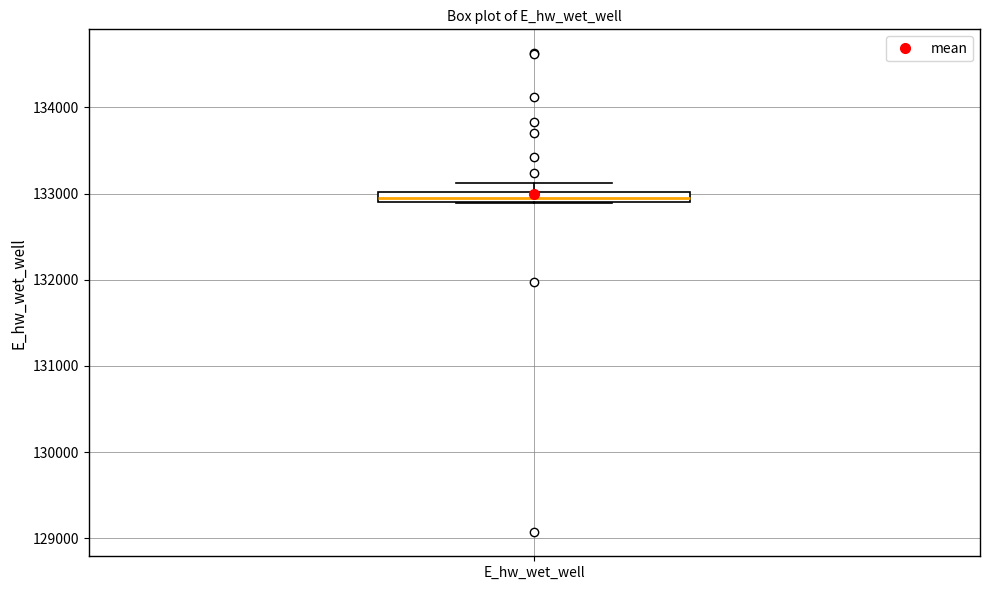

Where does the upper whisker of the box for E_hw_wet_well end on the y-axis? The values are not printed on the chart, so give them approximately, as read against the axis.

133100